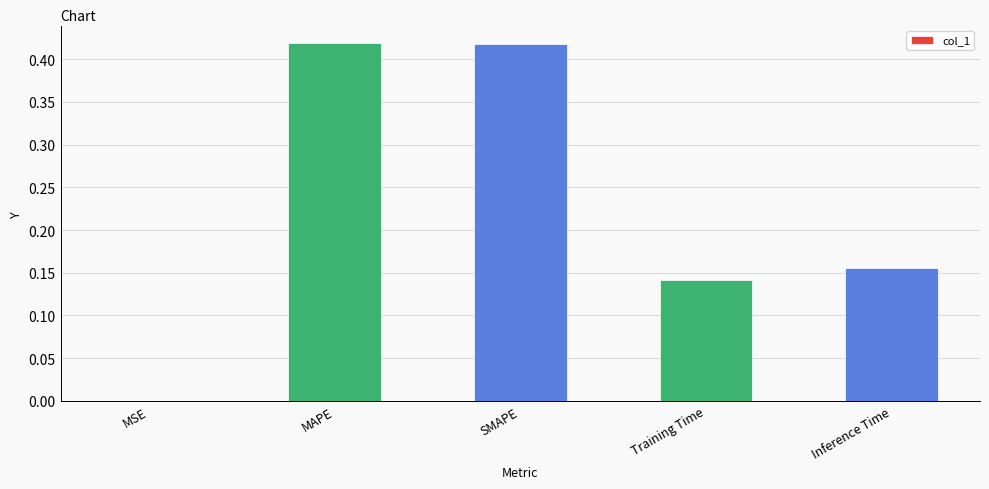

True or false: the data shows 0.2 at SMAPE.

False